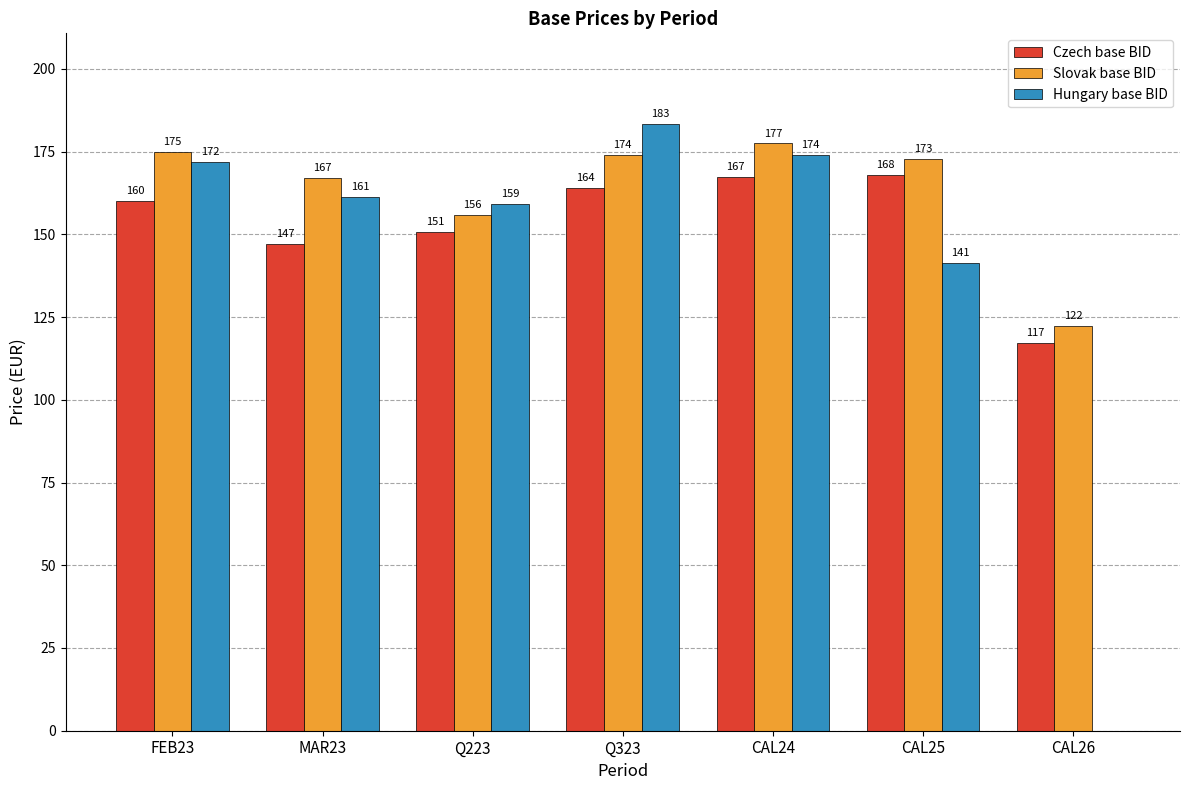

The value of Slovak base BID at Q323 is 46.5. True or false?

False